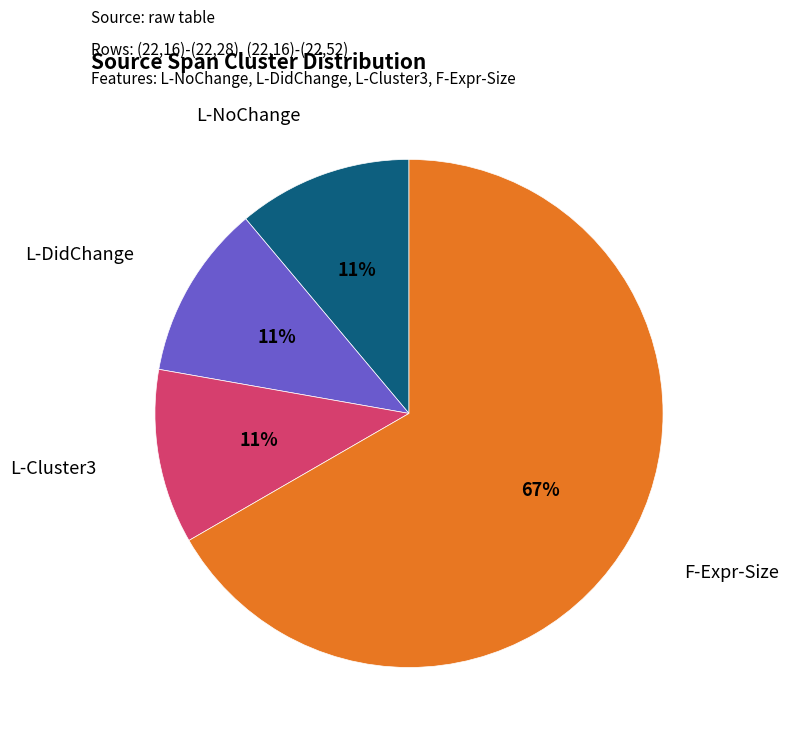

To the nearest percent, what is the average slice percentage?

25%